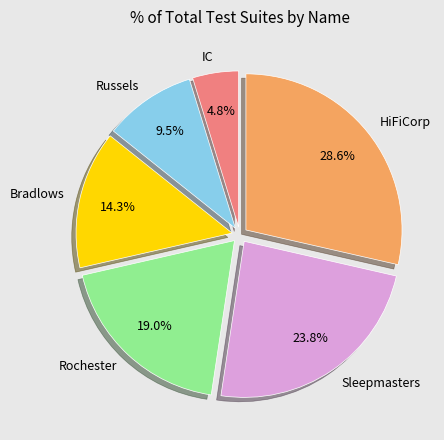

Which category has the smallest portion of the pie?

IC